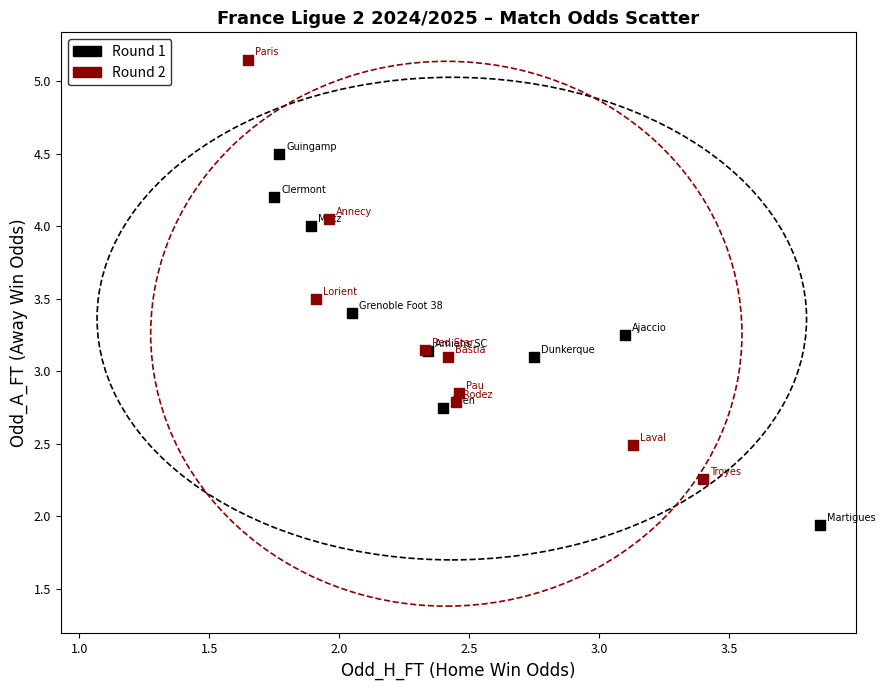

Which series has the largest Y range (max minus min)?

Round 2